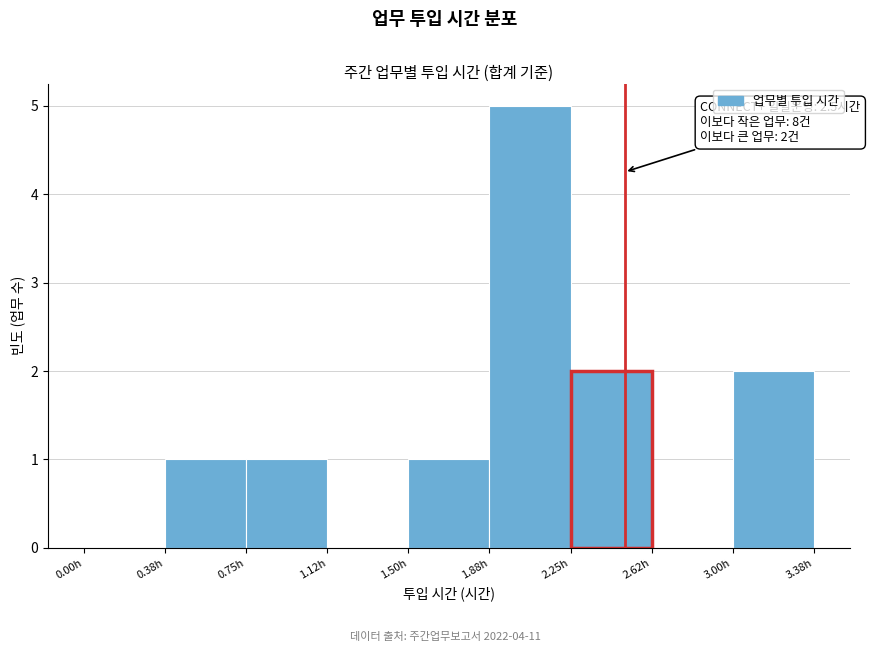

Over which range of the x-axis is the bar tallest?

1.875 to 2.250